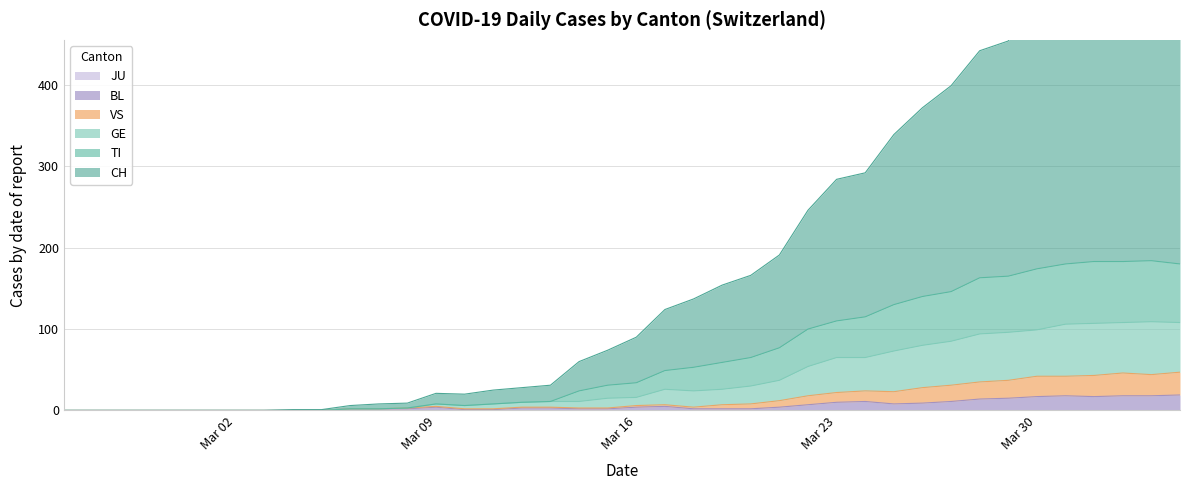

Does the chart have visible grid lines?

Yes